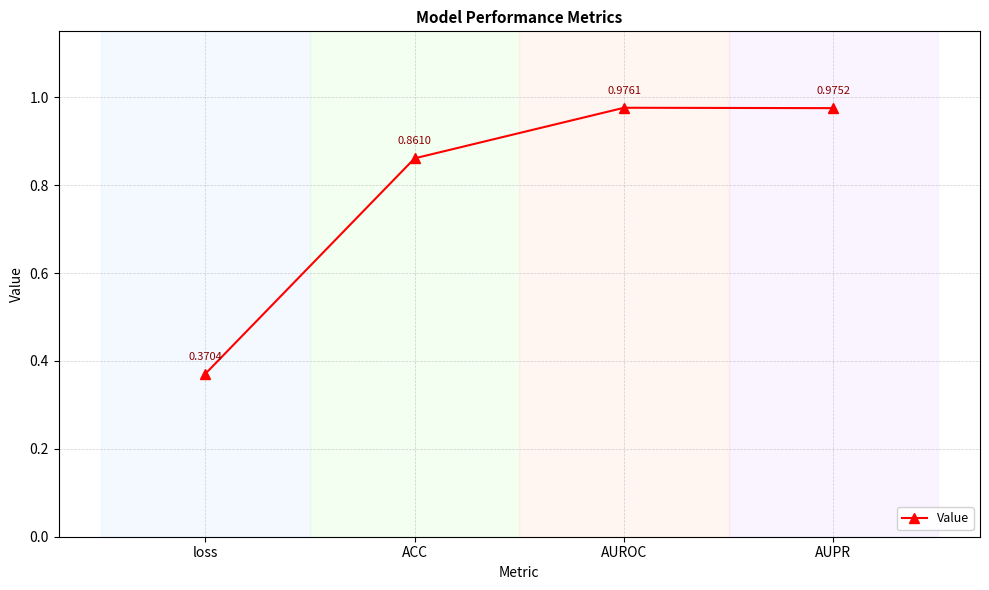

The value at AUPR is 1.7. True or false?

False